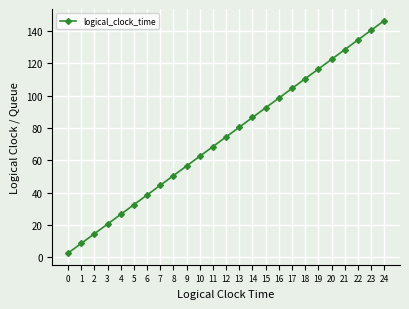

Rank the categories by value from highest to lowest.

24, 23, 22, 21, 20, 19, 18, 17, 16, 15, 14, 13, 12, 11, 10, 9, 8, 7, 6, 5, 4, 3, 2, 1, 0